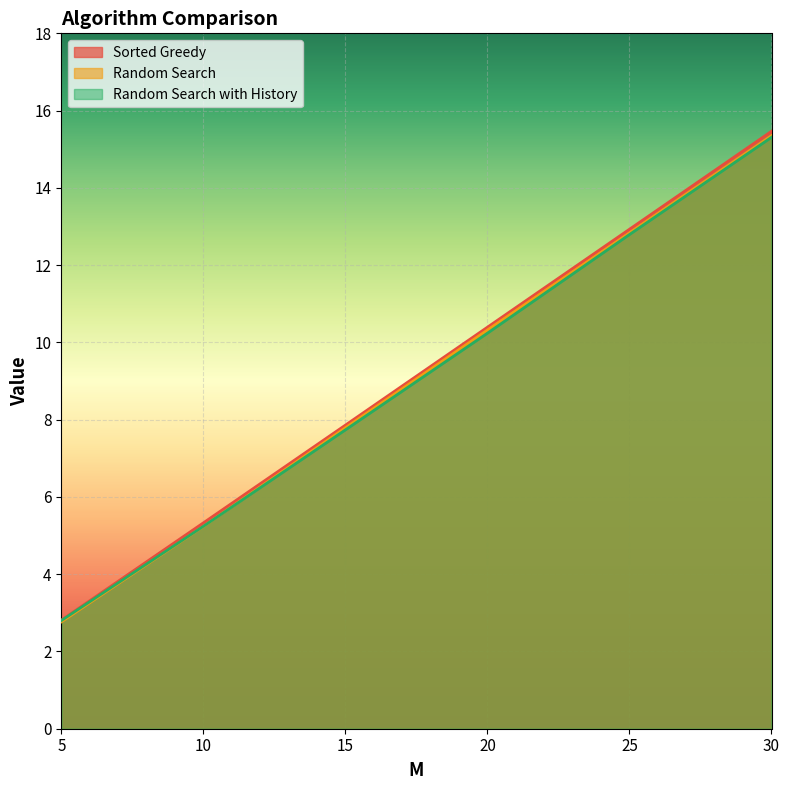

After their last crossing, which series has the higher values: Random Search with History or Random Search?

Random Search